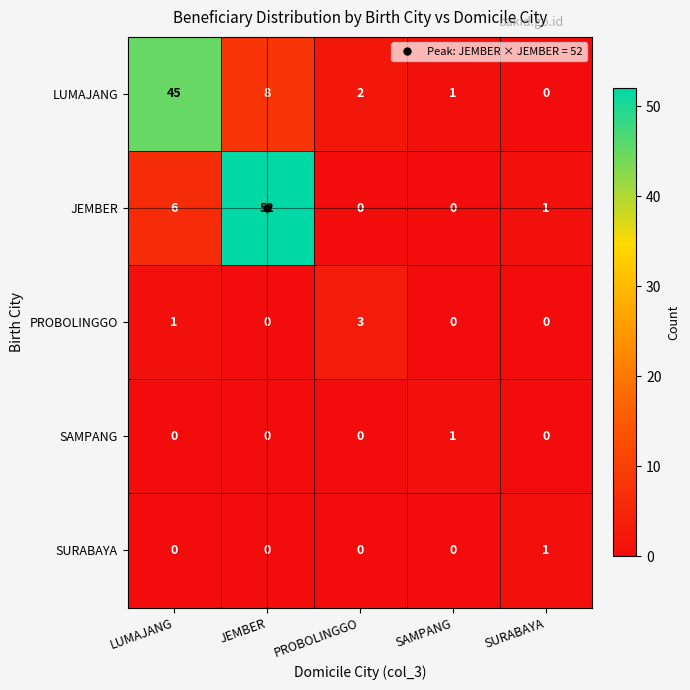

At which label is LUMAJANG closest to 22?

JEMBER